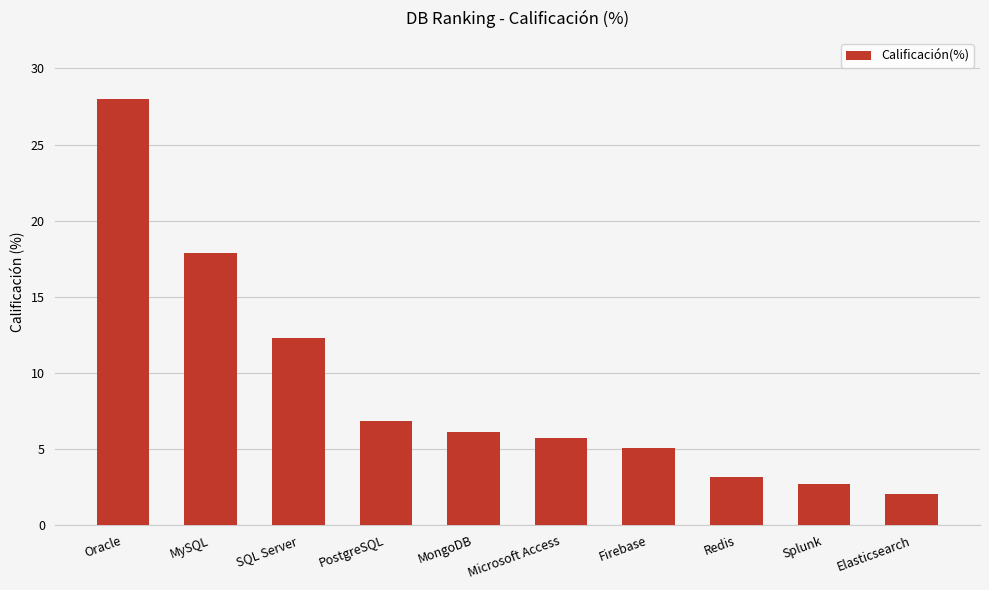

What is the label of the 4th bar from the left?

PostgreSQL